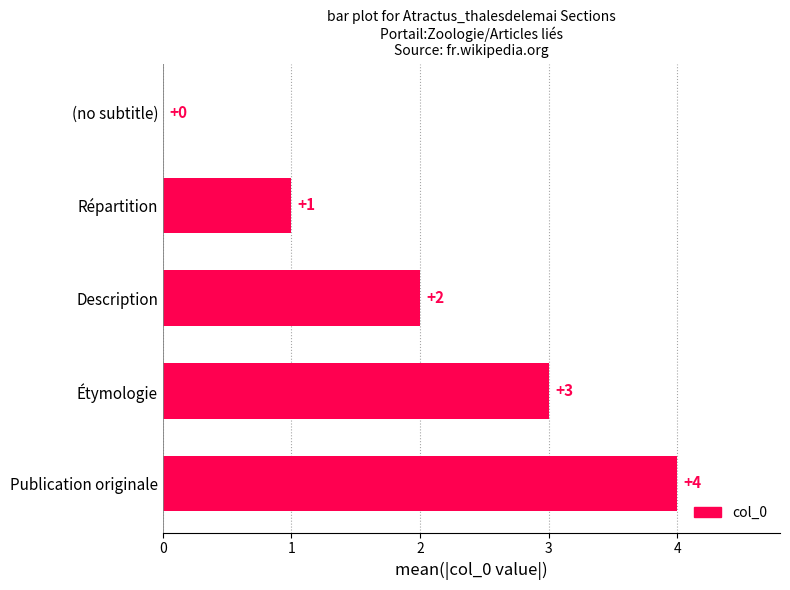

How many categories are shown in the chart?

5